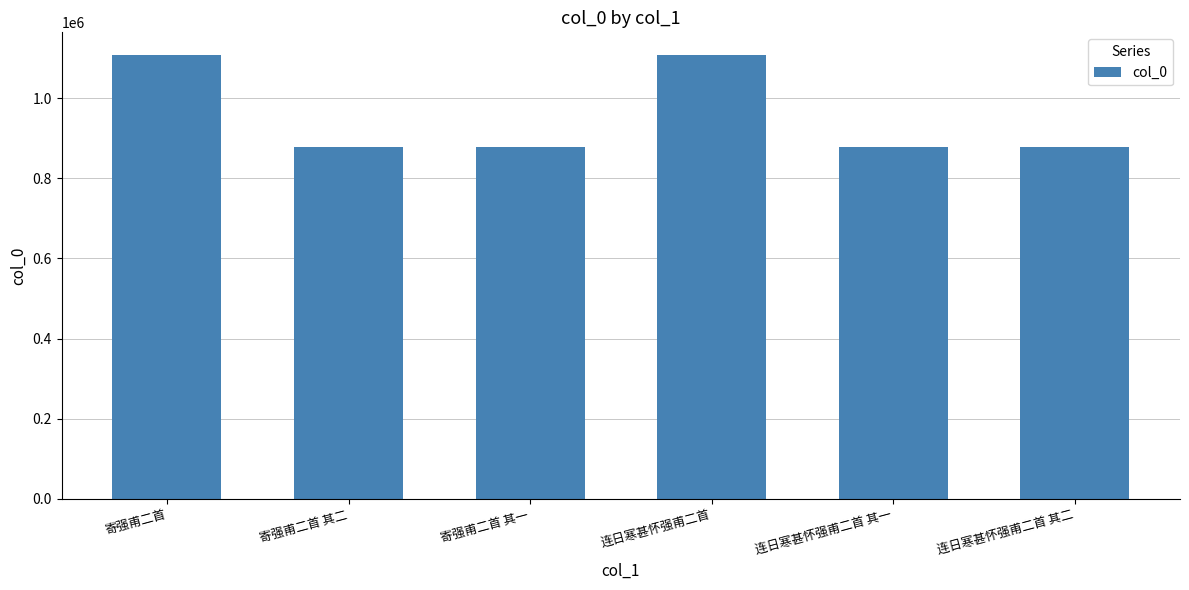

How many values are below 877763?

3